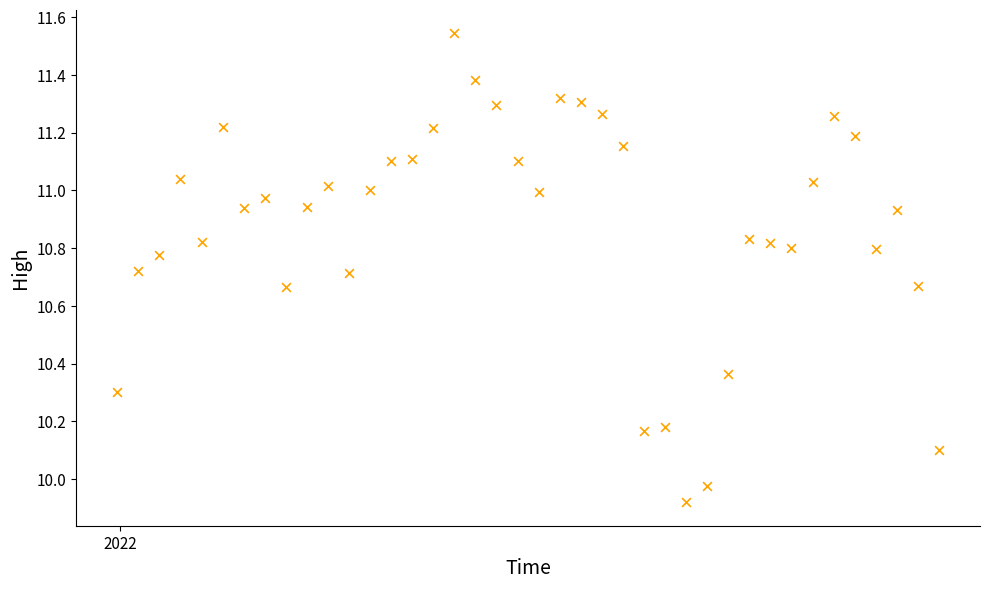

What is the range of Y values (max minus min)?

1.6